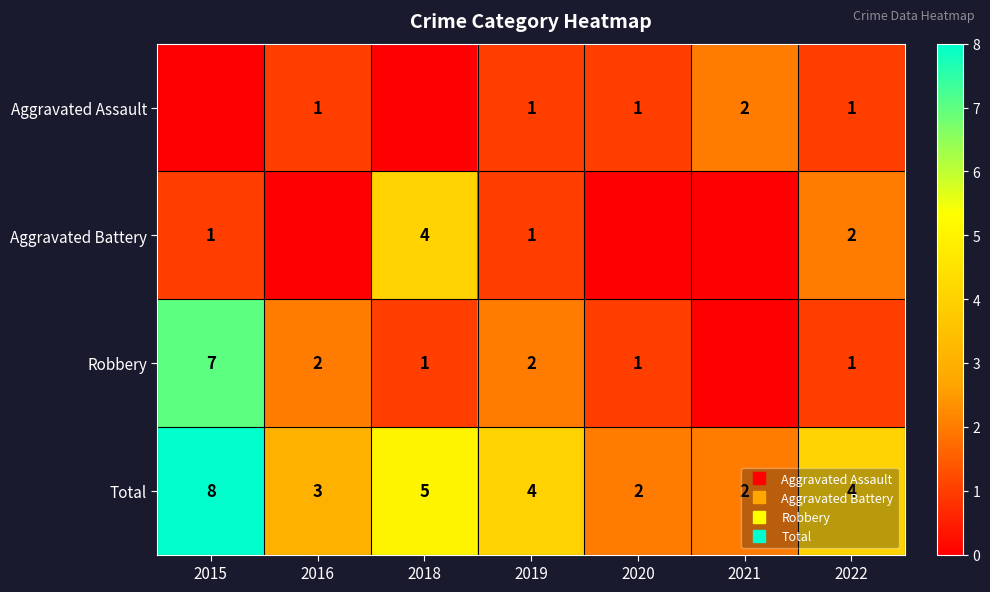

Count the number of categories in the chart.

7